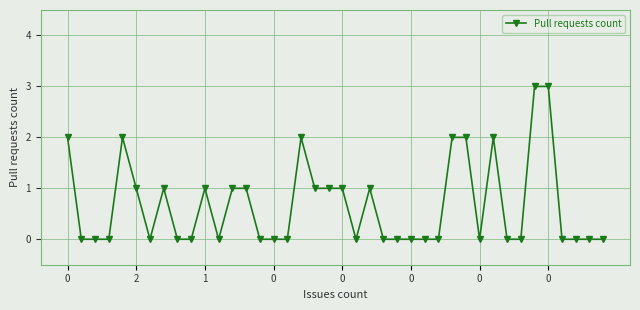

What is the difference between the maximum and second lowest values?

3